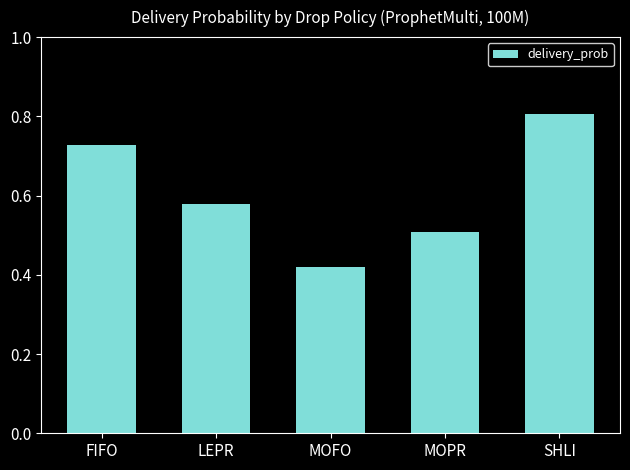

What is the greatest value displayed?

0.8